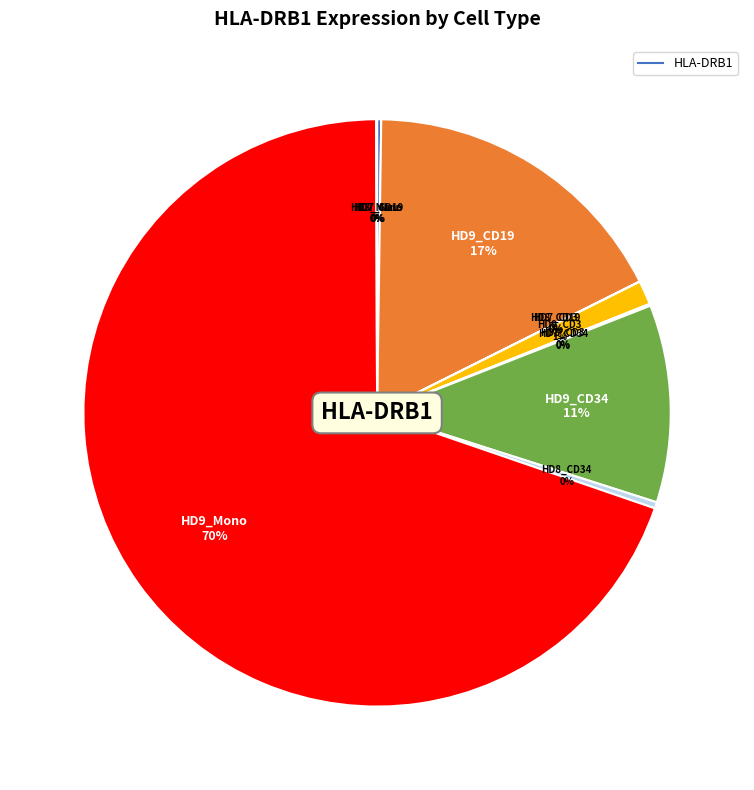

How many slices are in this pie chart?

12